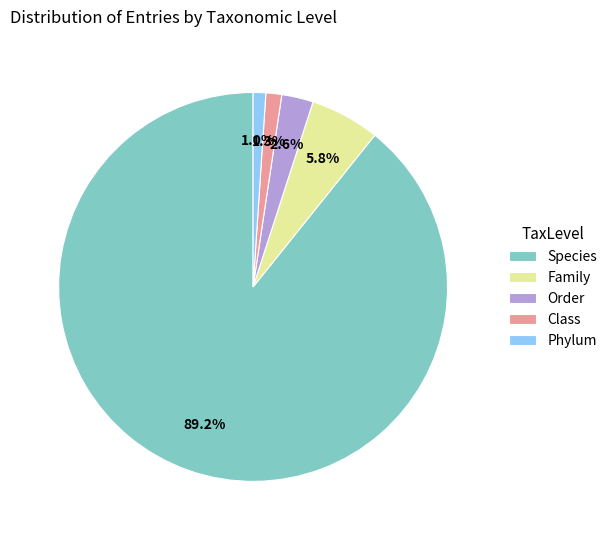

Which slice is the largest?

Species